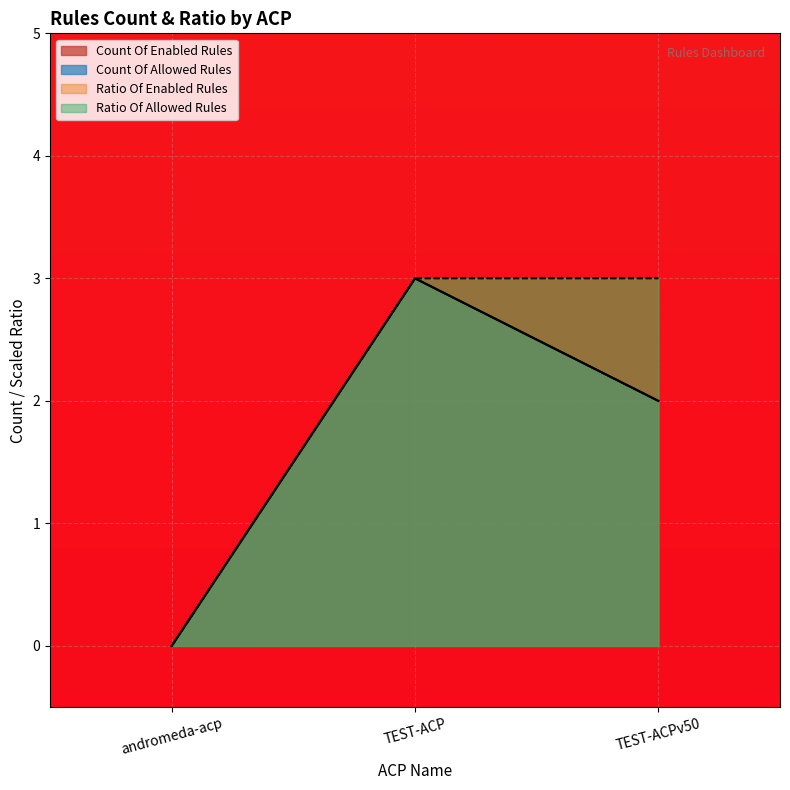

What position from the left is TEST-ACPv50?

3